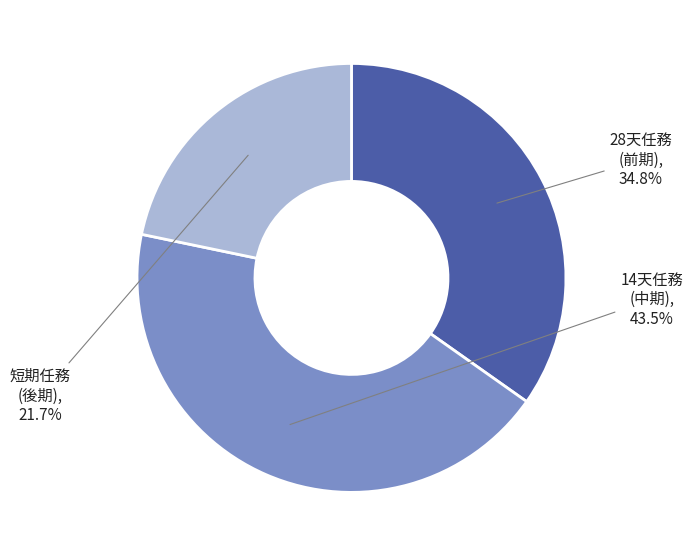

How many slices are in this pie chart?

3